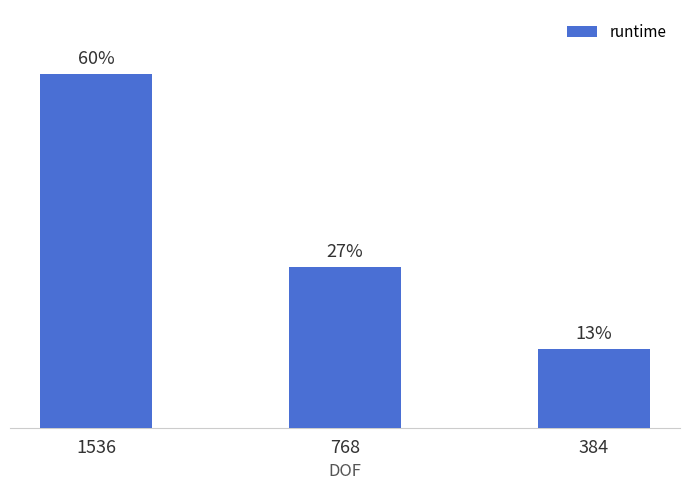

Are the bars horizontal?

No